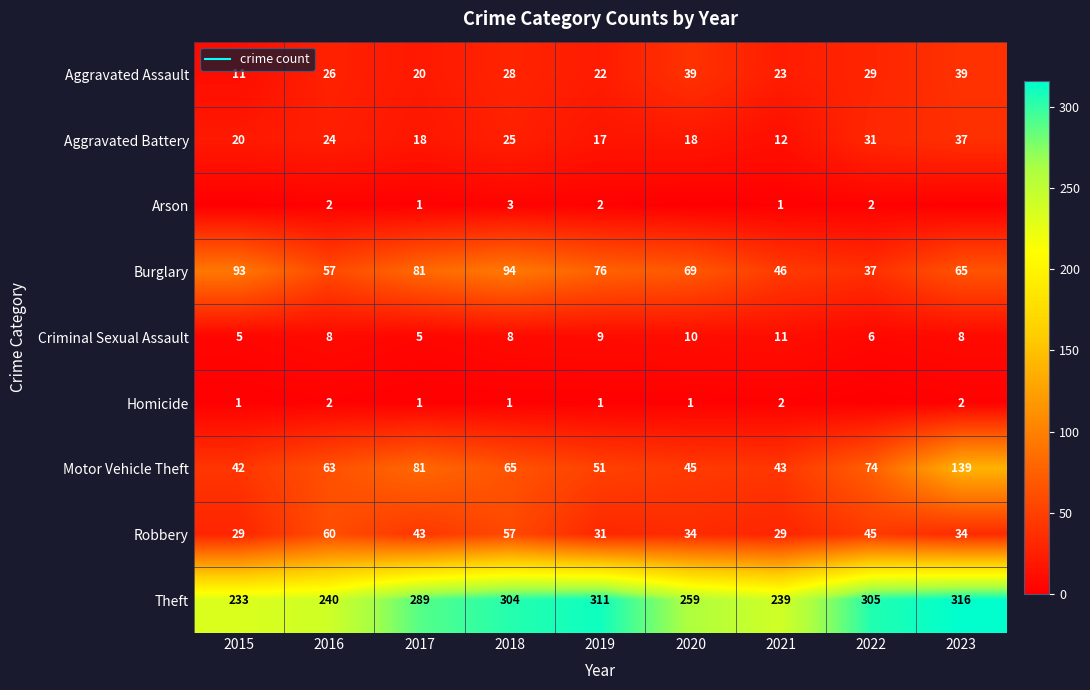

Is the value of Motor Vehicle Theft at 2017 greater than the value of Homicide at 2017?

Yes